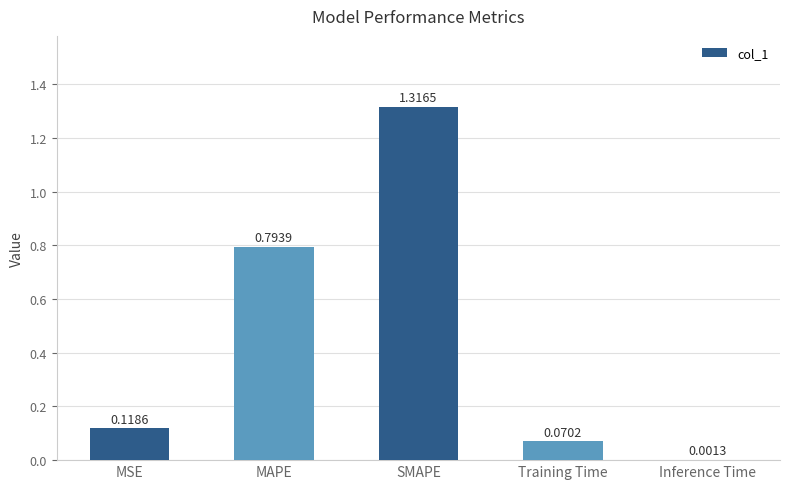

What is the change in value from MSE to SMAPE?

+1.2